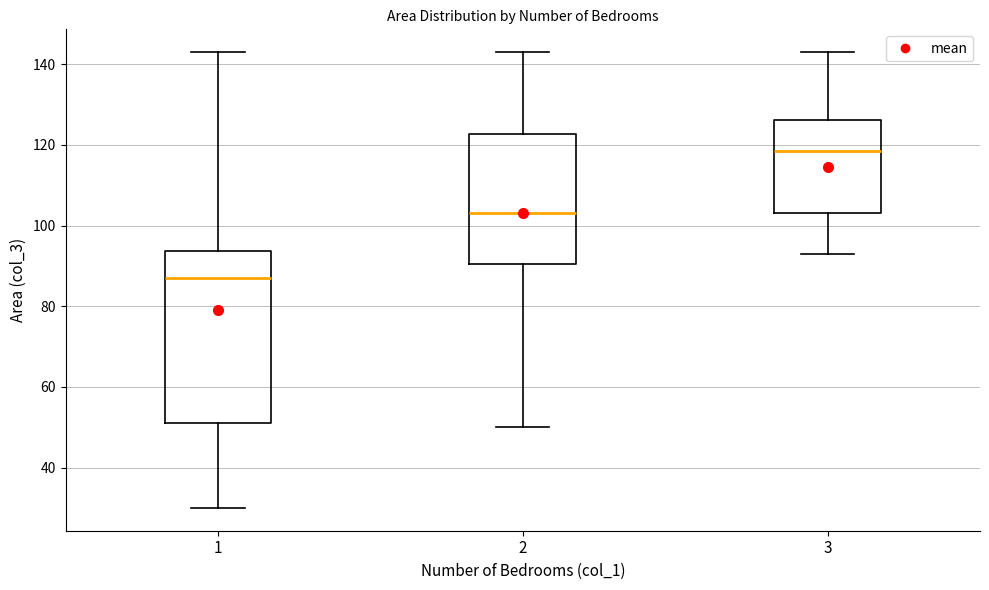

Reading left to right, transcribe this box plot: for each box, give where its median line is, the range the box spans, and where its two whiskers end, as read against the y-axis. The values are not printed on the chart, so give them approximately, as read against the axis.

1: median 88, box 52 to 94, whiskers 30 to 144
2: median 104, box 90 to 122, whiskers 50 to 144
3: median 118, box 104 to 126, whiskers 94 to 144